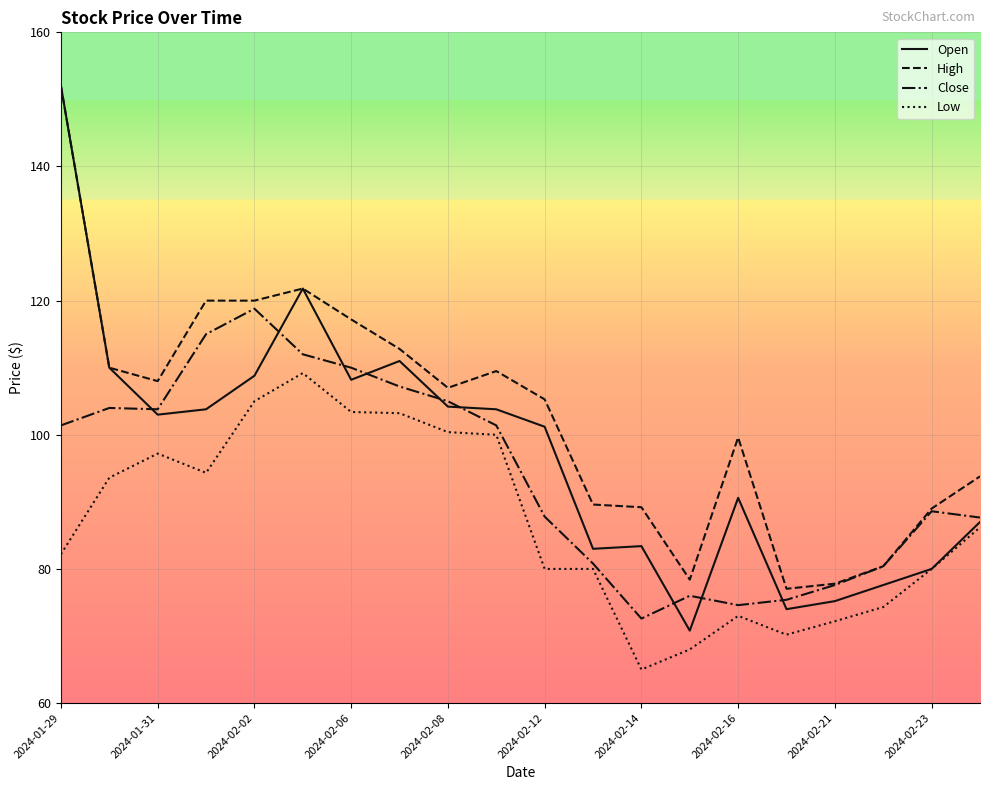

What is the maximum value for Low?

109.2